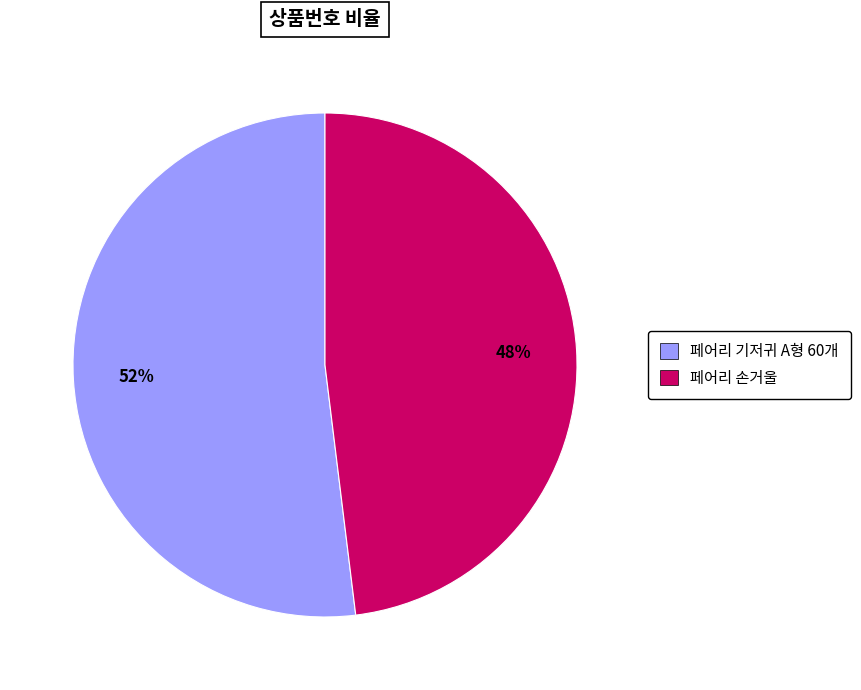

To the nearest percent, what is the average slice percentage?

50%